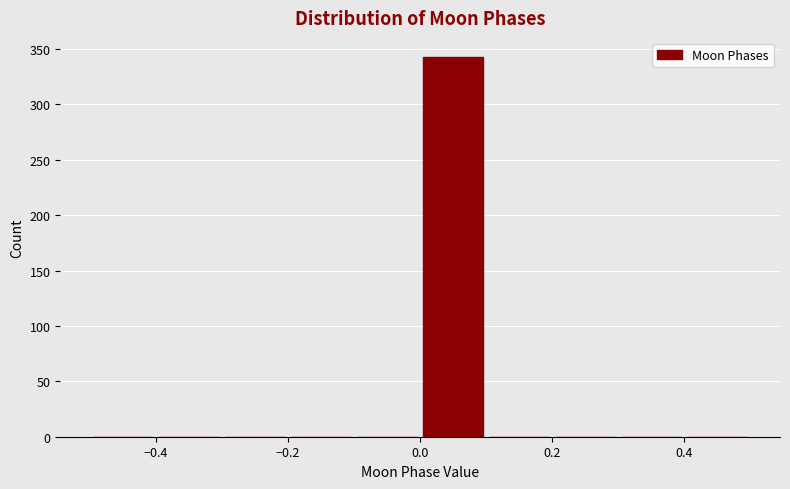

Over which range of the x-axis is the bar tallest?

0.0 to 0.1